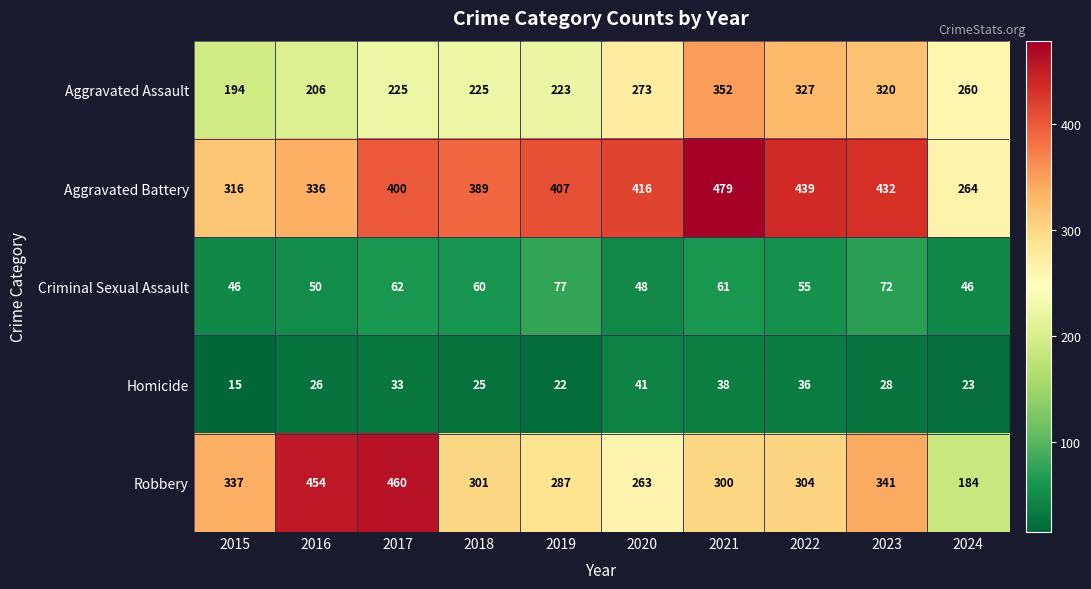

True or false: Robbery has a value of 144 at 2018.

False